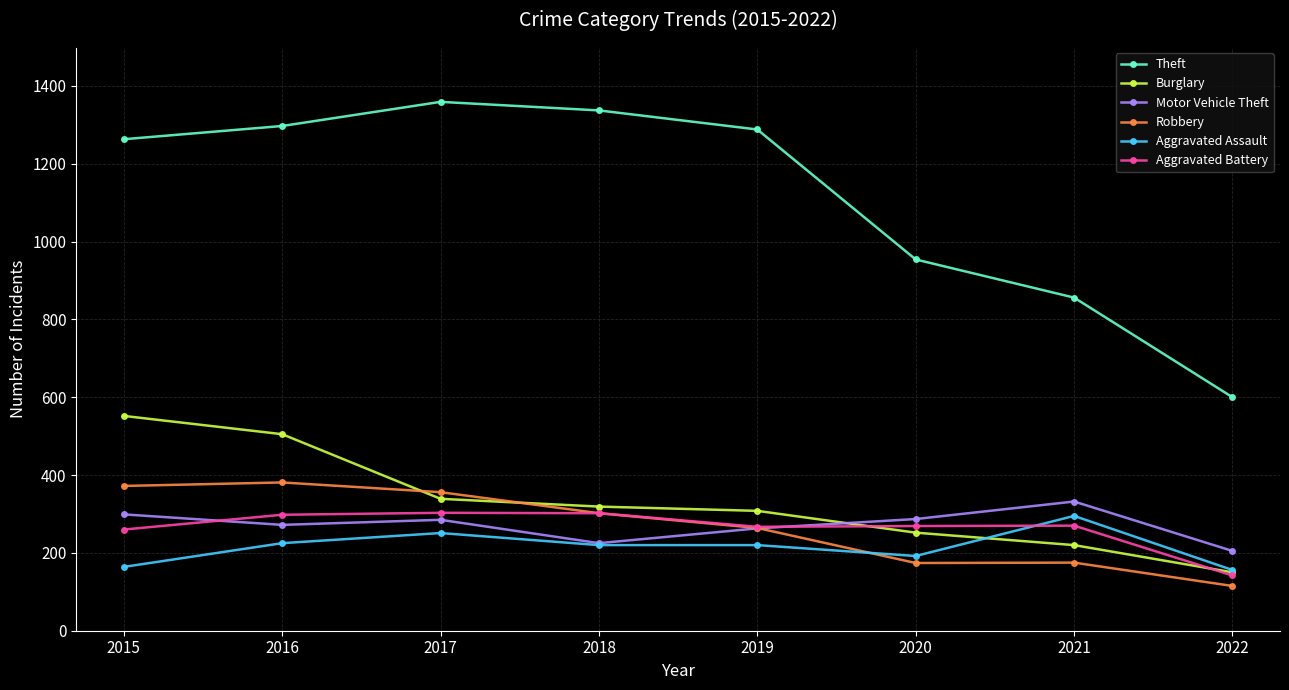

What is the approximate value of Theft at 2016, to the nearest 50?

1300